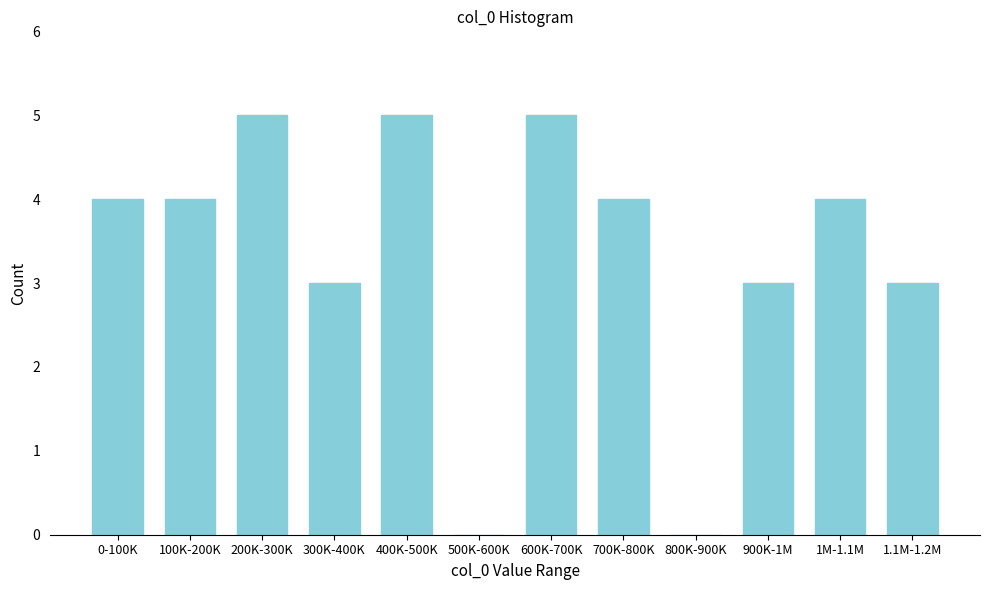

Reading right to left, extract all data points from this chart.

1.1M-1.2M=3	1M-1.1M=4	900K-1M=3	800K-900K=0	700K-800K=4	600K-700K=5	500K-600K=0	400K-500K=5	300K-400K=3	200K-300K=5	100K-200K=4	0-100K=4